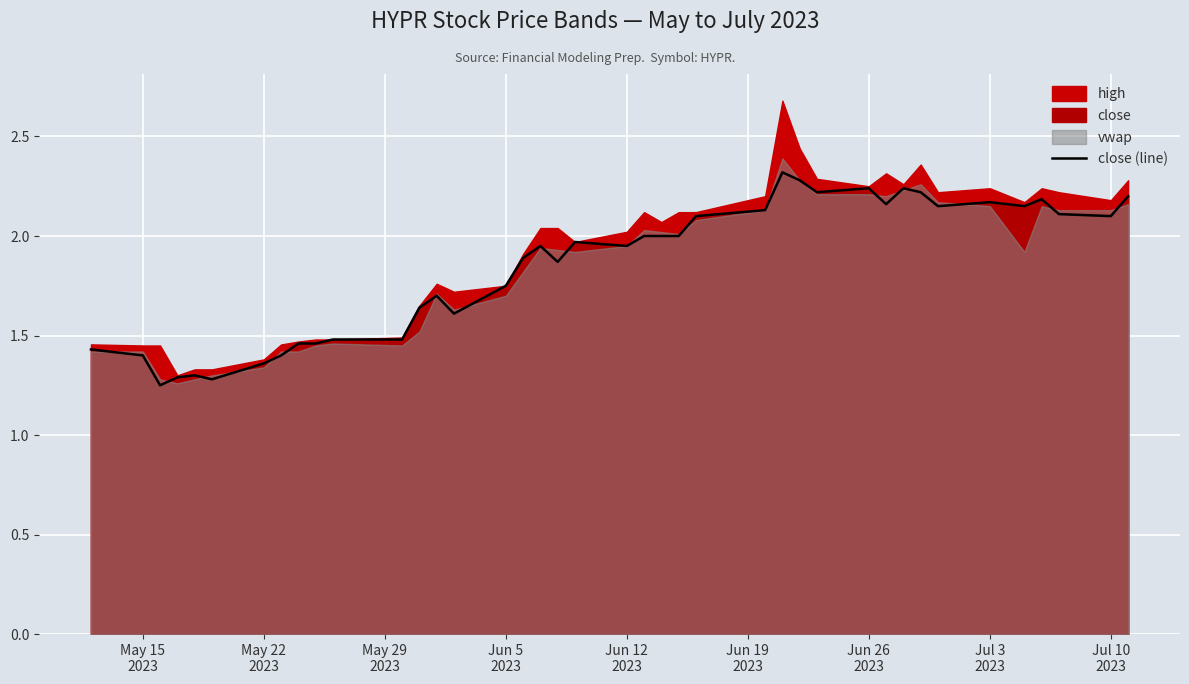

What is the sum of all values?

73.9